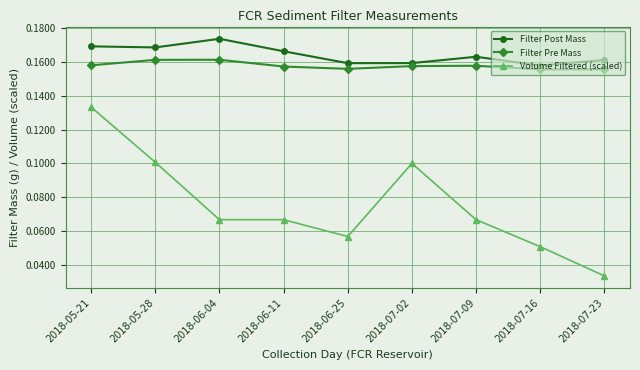

Count the number of data series in this chart.

3